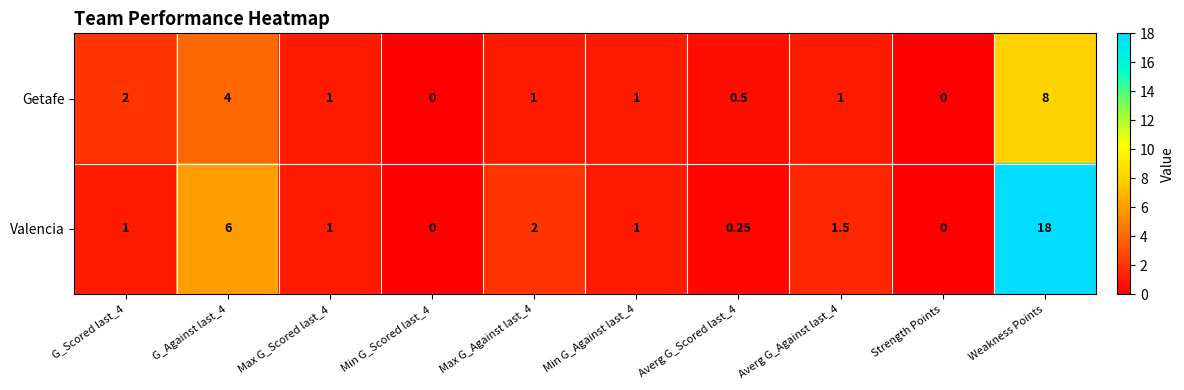

Which category has the highest value across all series?

Weakness Points